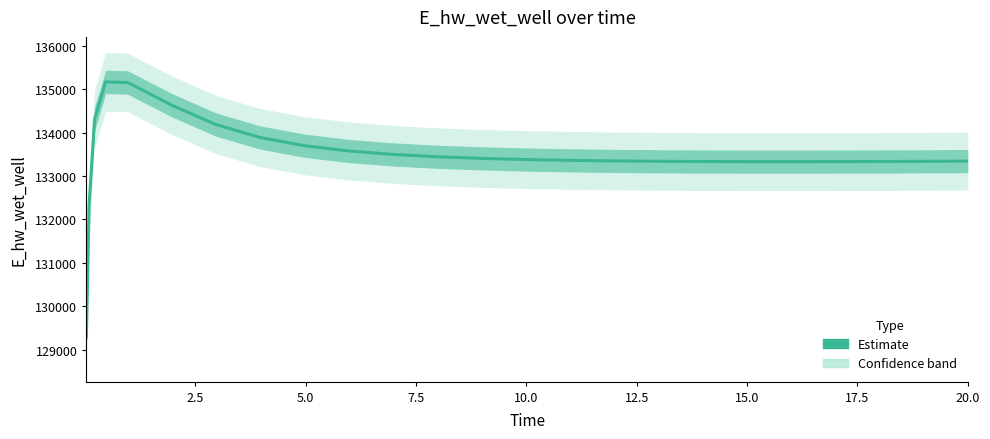

How many lines are shown in the chart?

1